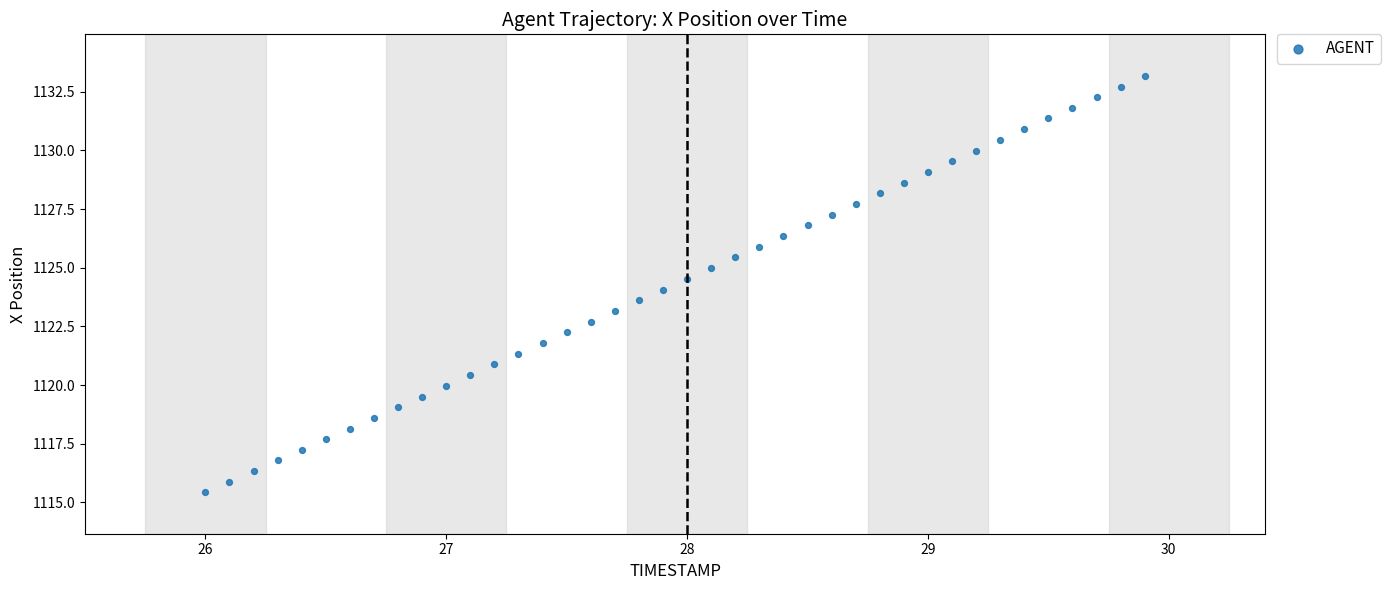

What is the range of Y values (max minus min)?

17.7